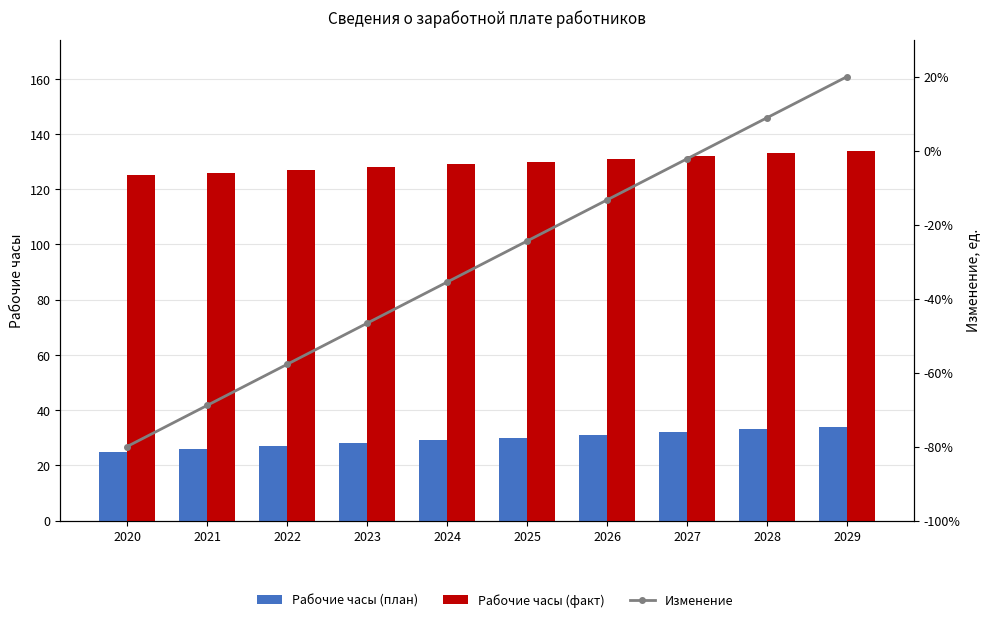

At which label is Рабочие часы (факт) closest to 129?

2024